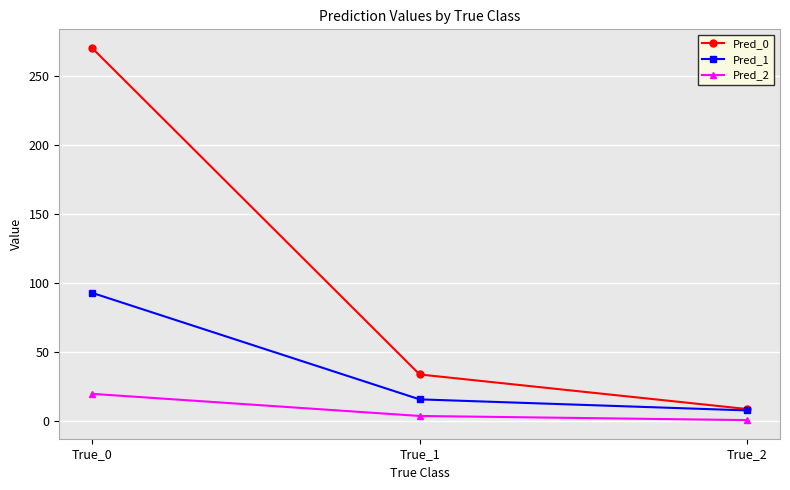

Does the chart have visible grid lines?

Yes